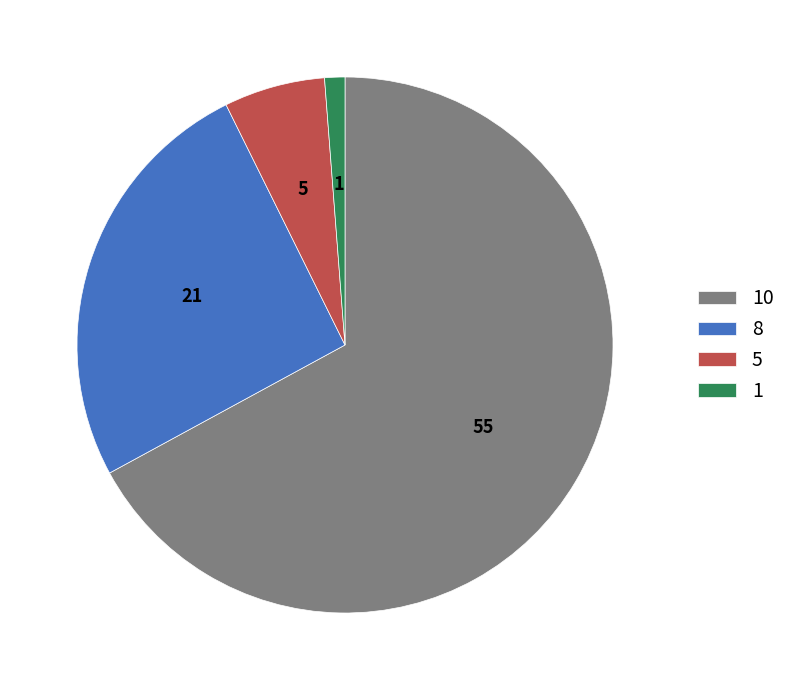

Does any single category account for the majority?

Yes